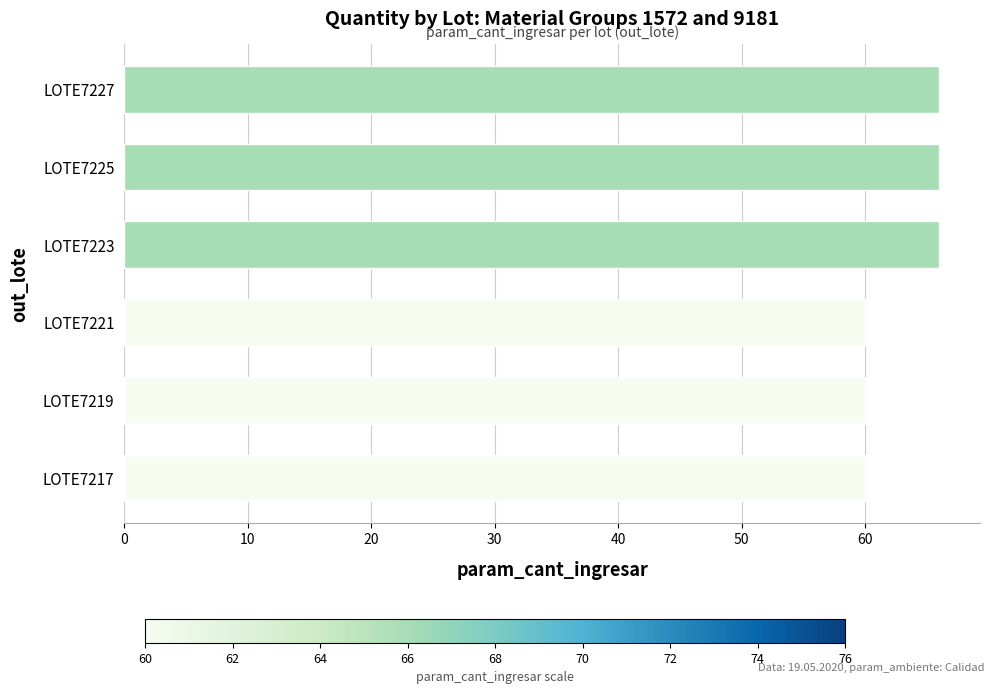

What is the difference between the values at LOTE7225 and LOTE7219?

6